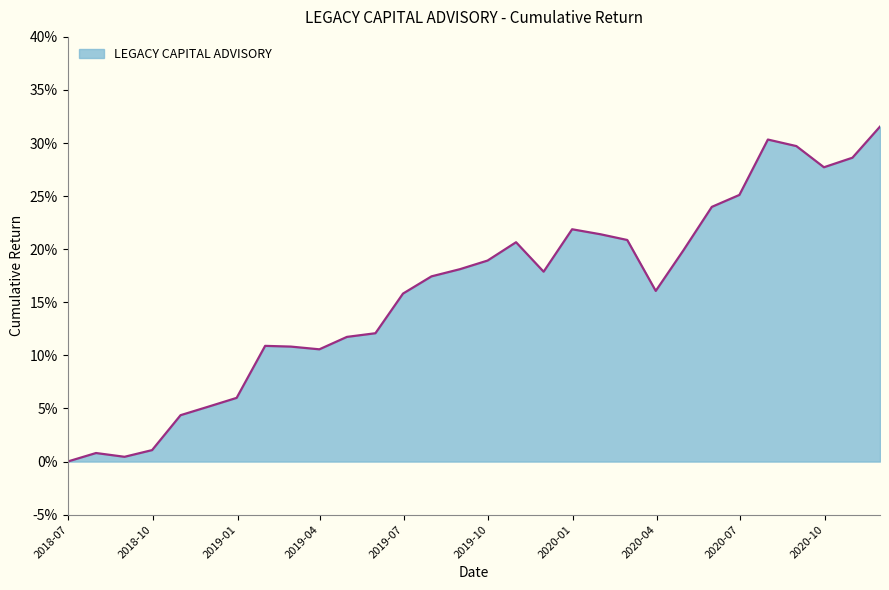

Rank the categories by value from highest to lowest.

2020-11-30, 2020-07-31, 2020-08-31, 2020-10-31, 2020-09-30, 2020-06-30, 2020-05-31, 2019-12-31, 2020-01-31, 2020-02-29, 2019-10-31, 2020-04-30, 2019-09-30, 2019-08-31, 2019-11-30, 2019-07-31, 2020-03-31, 2019-06-30, 2019-05-31, 2019-04-30, 2019-01-31, 2019-02-28, 2019-03-31, 2018-12-31, 2018-11-30, 2018-10-31, 2018-09-30, 2018-07-31, 2018-08-31, 2018-06-30